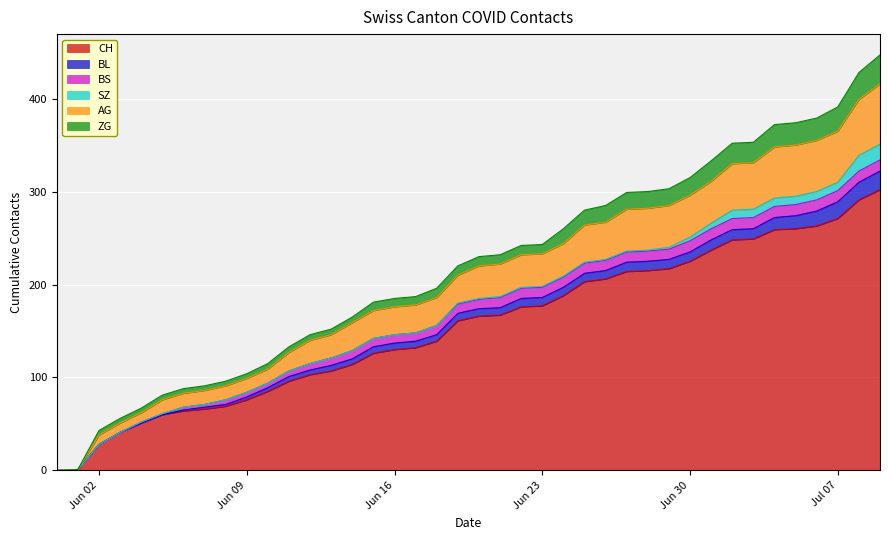

True or false: AG has more than 0 points higher than both neighbors.

False